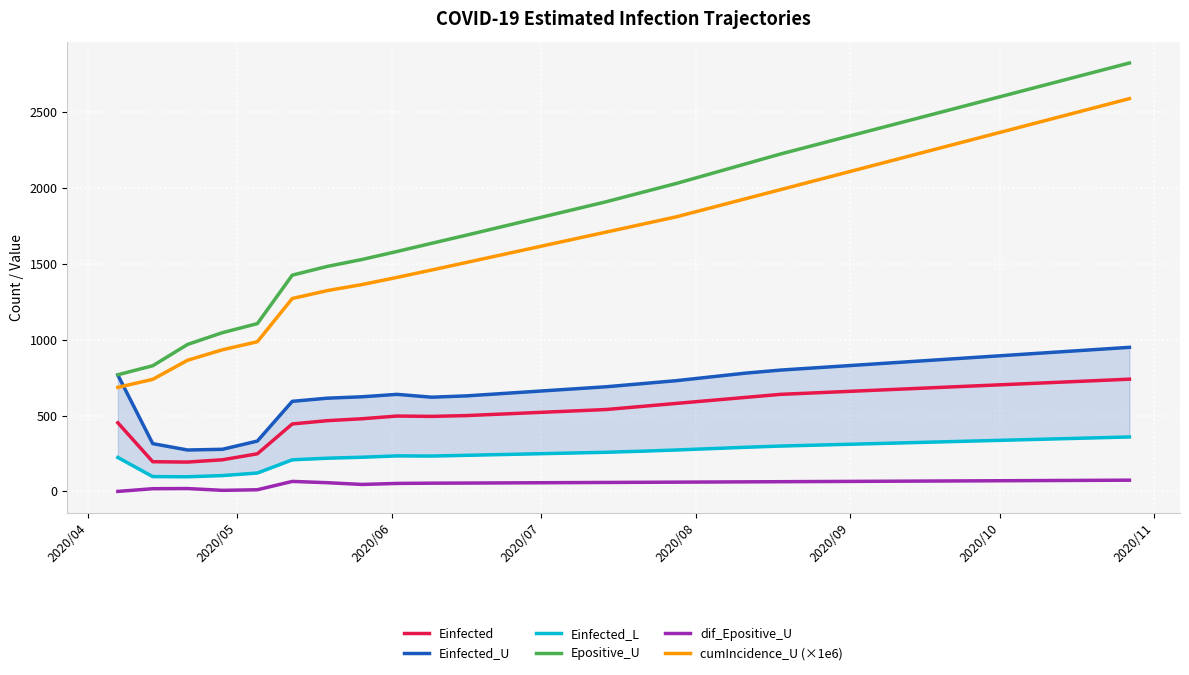

What is the difference between the maximum and minimum values in the Einfected_U series?

677.0